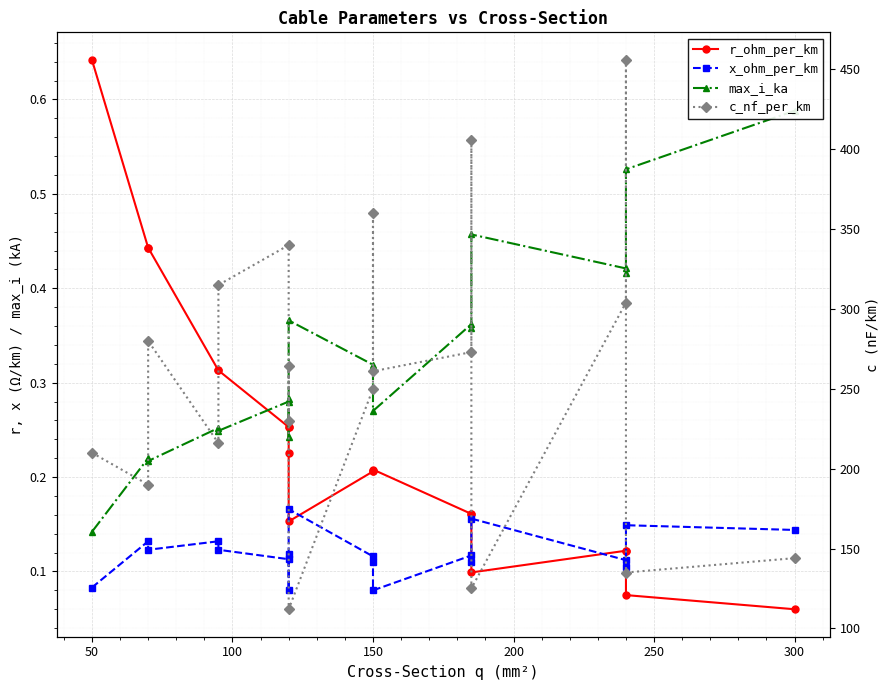

In c_nf_per_km, how many points are lower than both neighbors (excluding endpoints)?

7